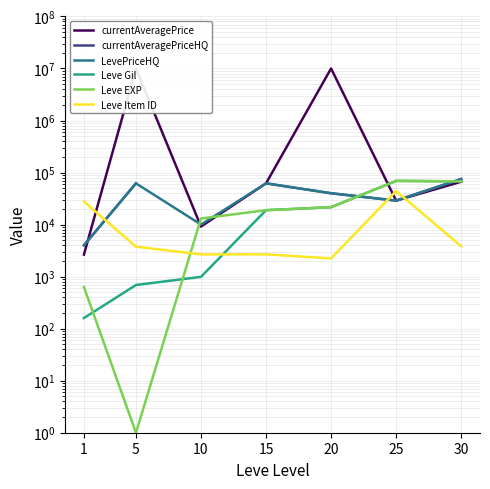

The value of Leve EXP at 25 is 69150.0. True or false?

True